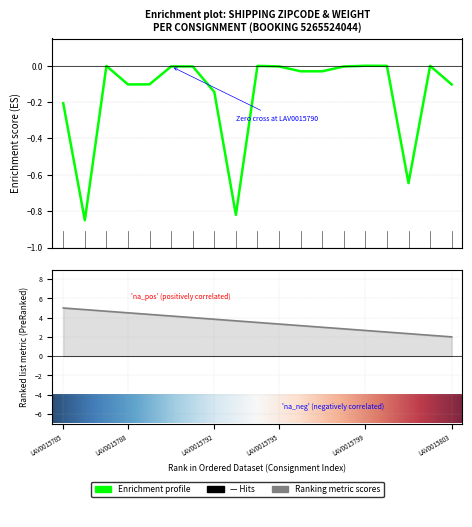

Does the chart display data point markers on the line(s)?

No